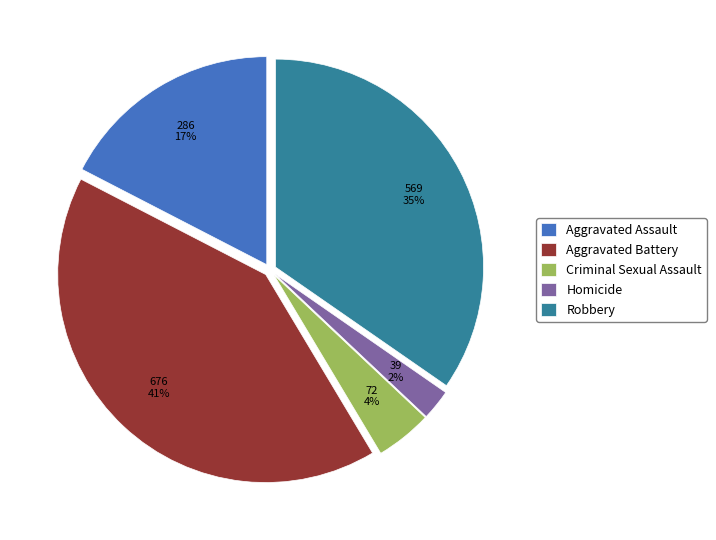

Between Robbery and Criminal Sexual Assault, which is larger?

Robbery